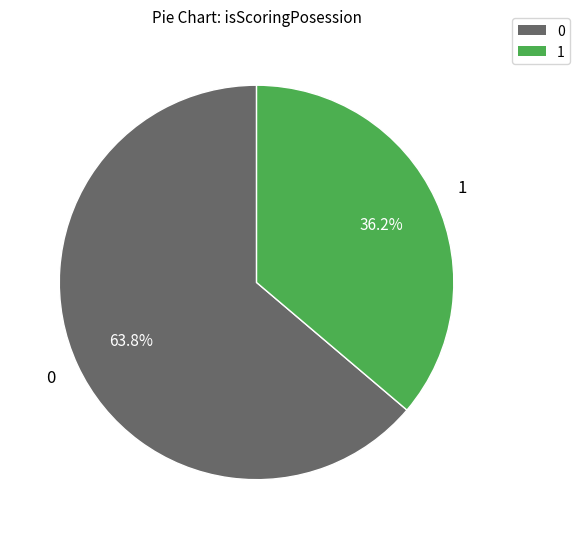

To the nearest percent, what portion does 1 represent?

36%